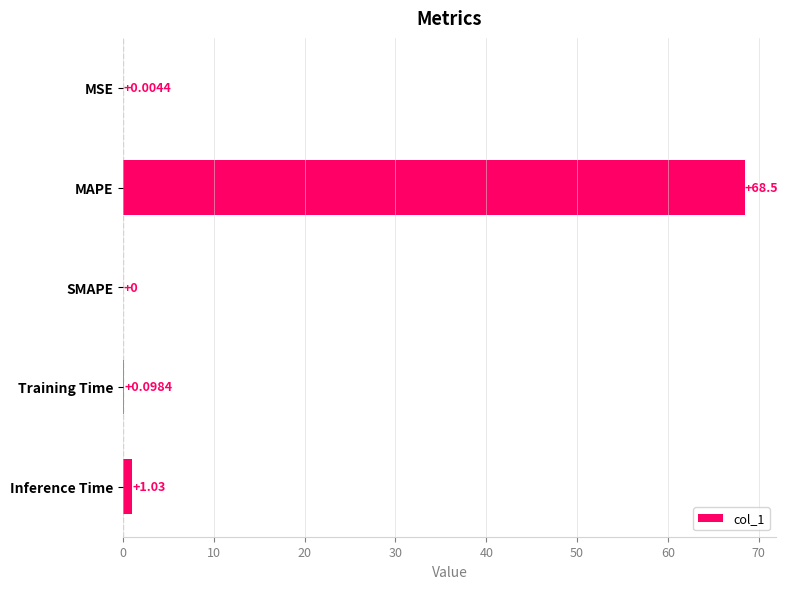

At which label is the value closest to 34?

Inference Time